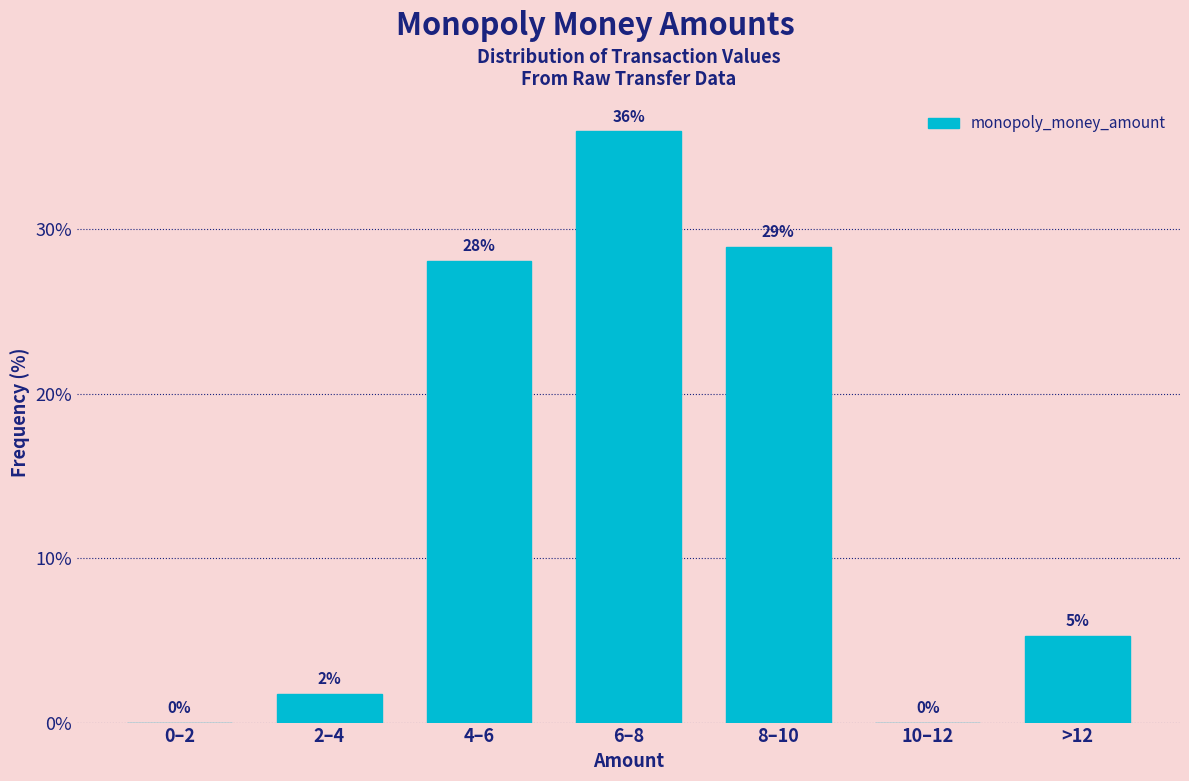

Approximately how many times larger is the value at 8–10 compared to 4–6?

1.0